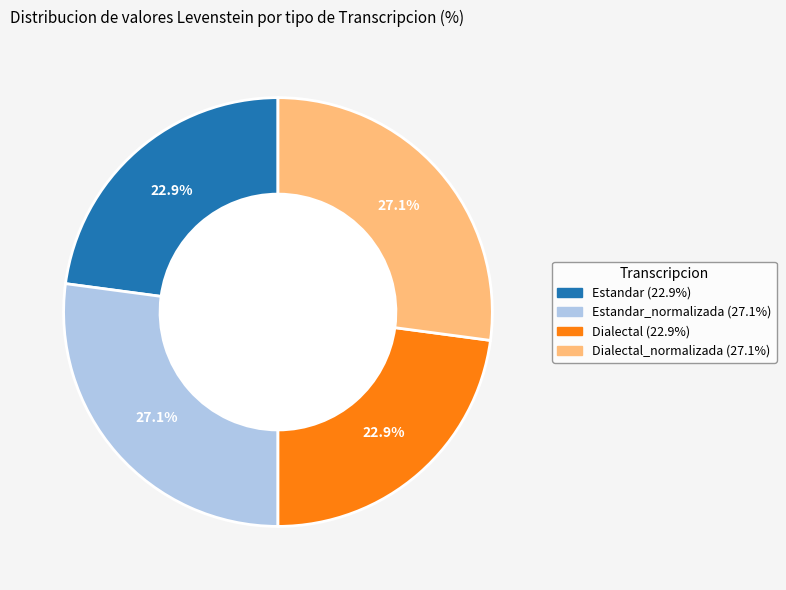

Does any single category account for the majority?

No